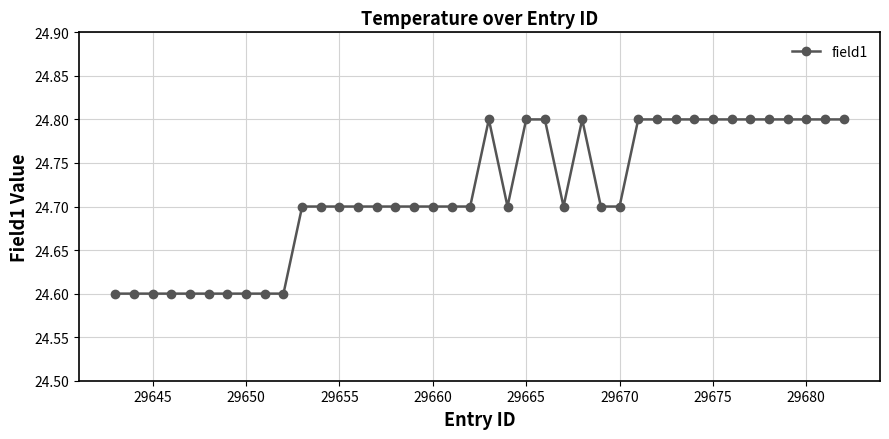

What is the sum of all values?

988.6